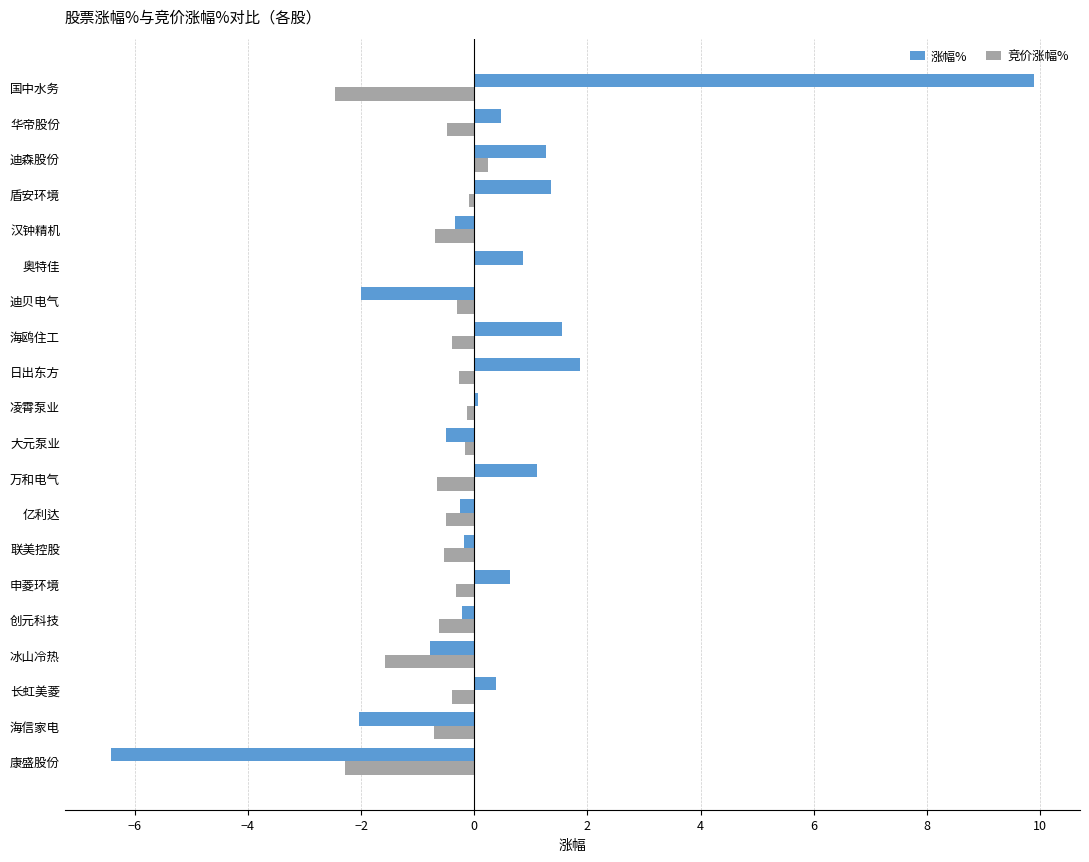

Which series changed the most between 凌霄泵业 and 迪贝电气?

涨幅%